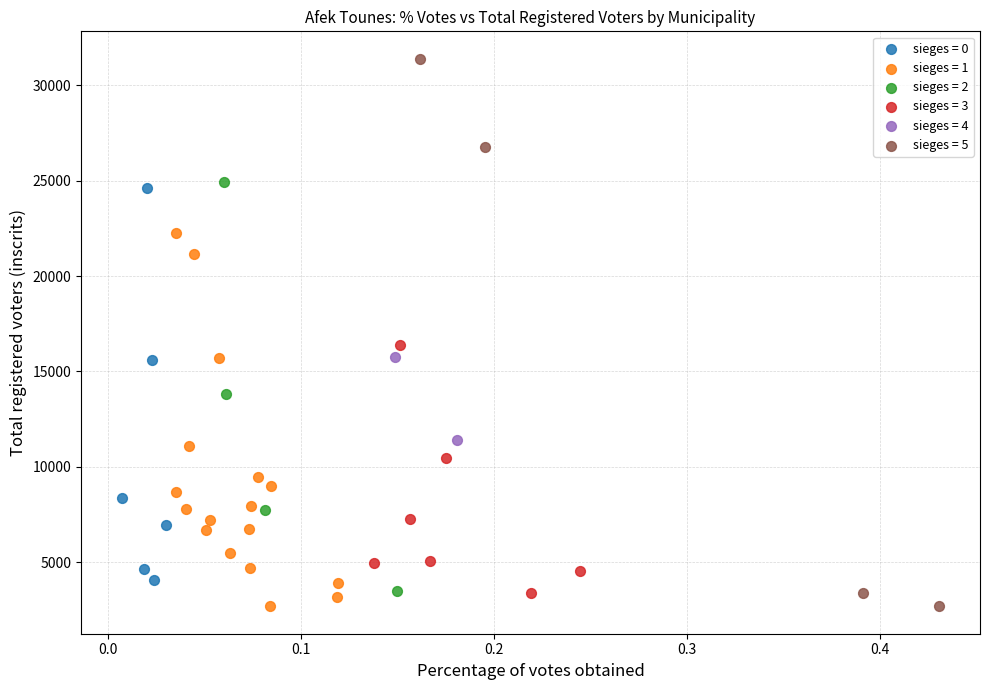

Which series has the widest spread of Y values?

sieges = 5